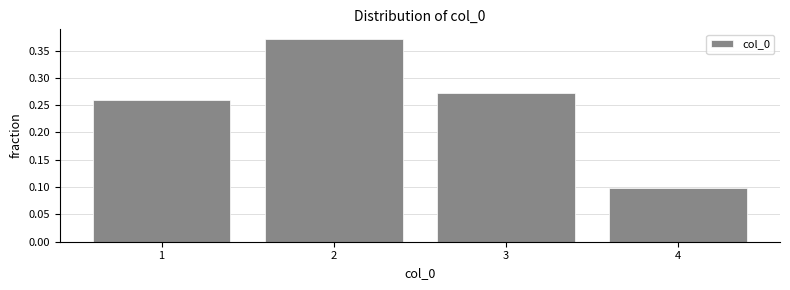

List the labels in order of value, largest first.

2, 3, 1, 4